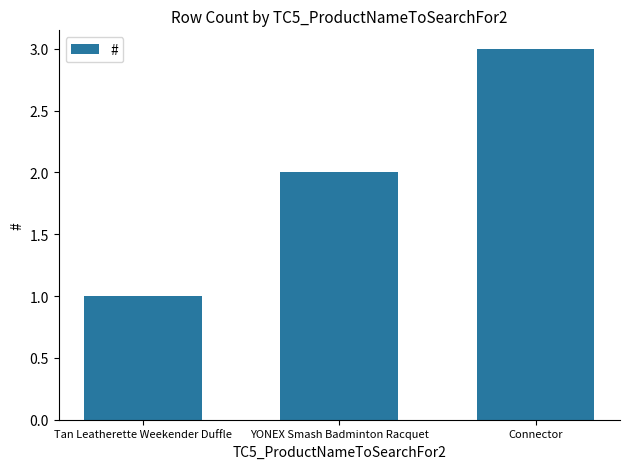

Are the bars grouped side by side (vs. stacked)?

No